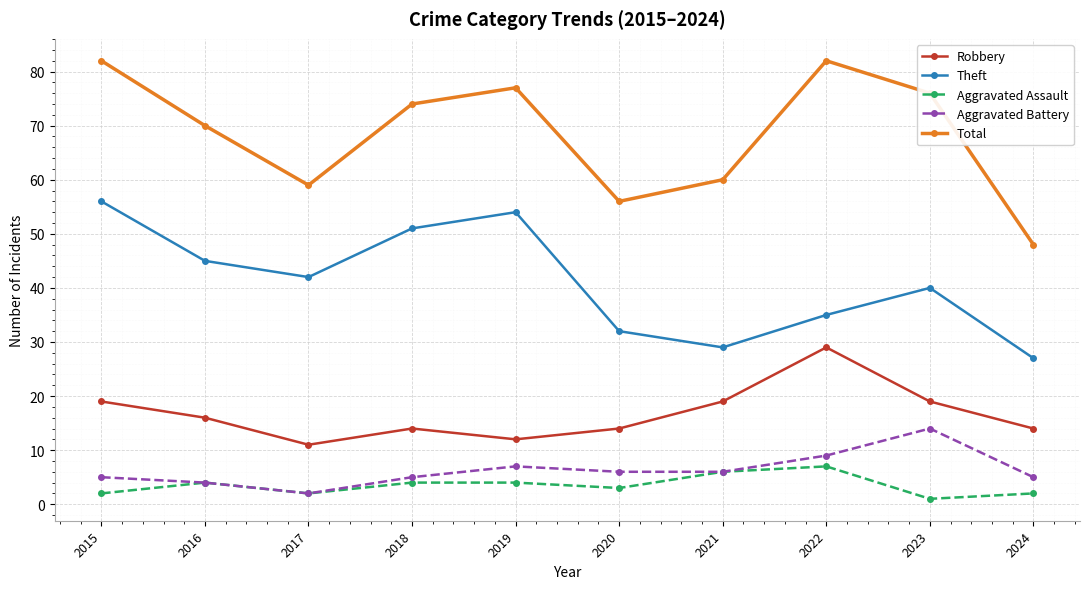

True or false: Aggravated Assault has more than 1 points higher than both neighbors.

True